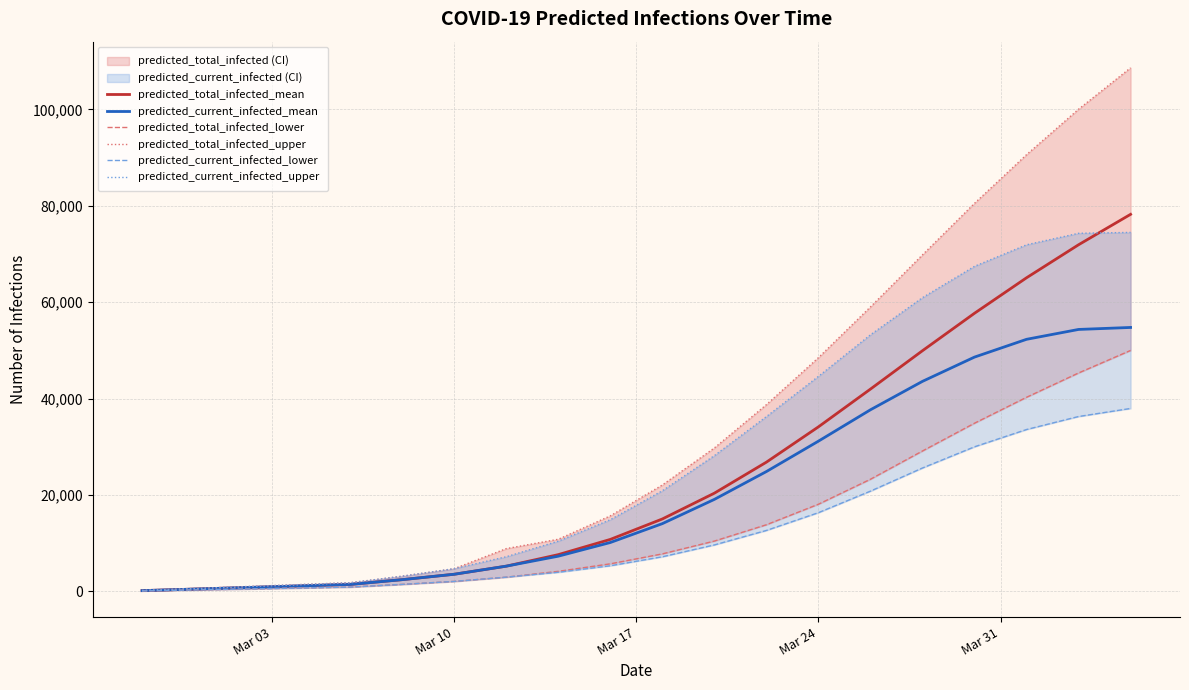

What is the highest value of the predicted_current_infected_mean series?

54772